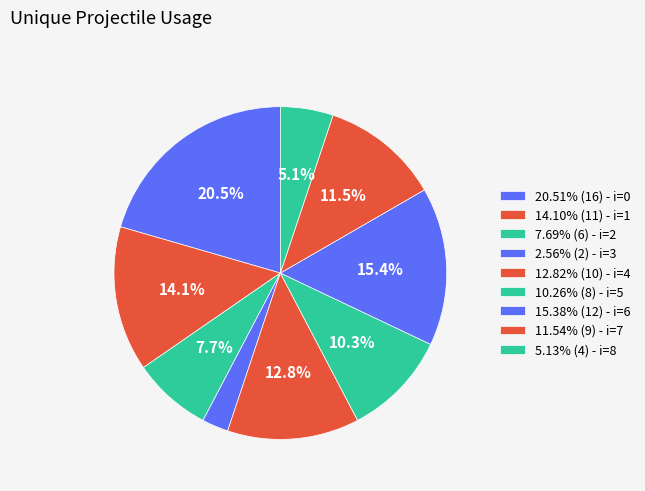

How many slices are in this pie chart?

9